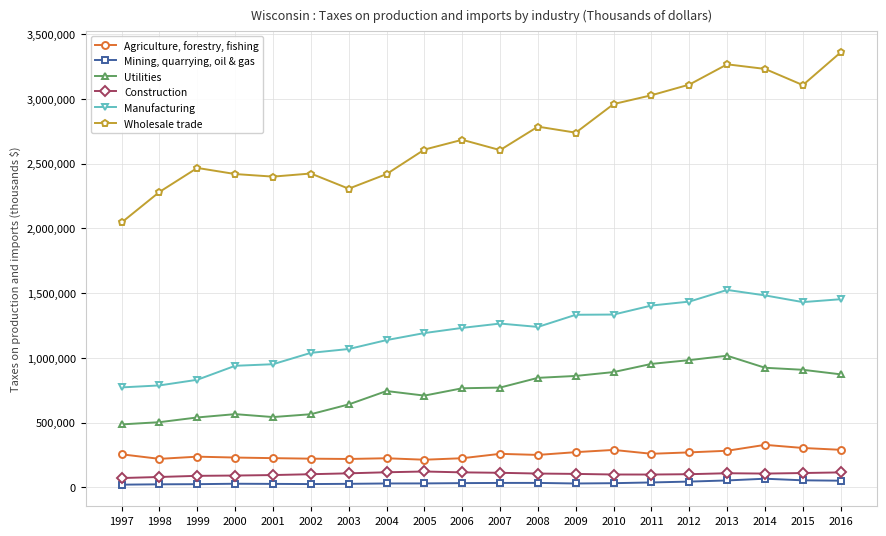

What is the difference between the second highest and second lowest values in the Agriculture, forestry, fishing series?

84925